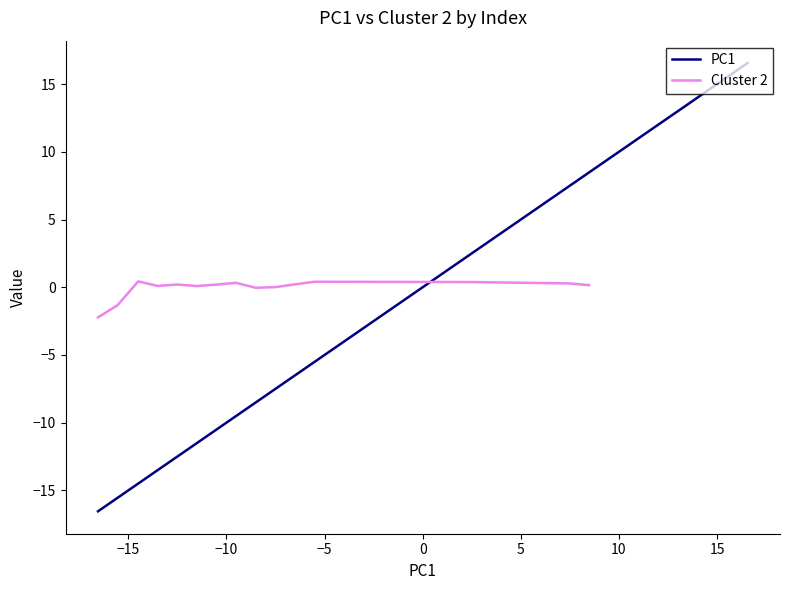

How many values are below zero?

17